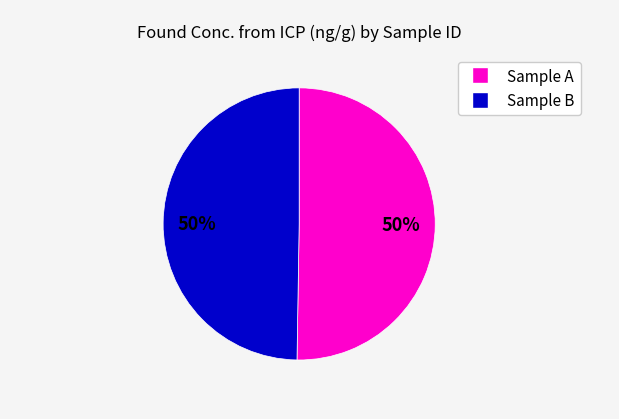

To the nearest percent, what is the average slice percentage?

50%